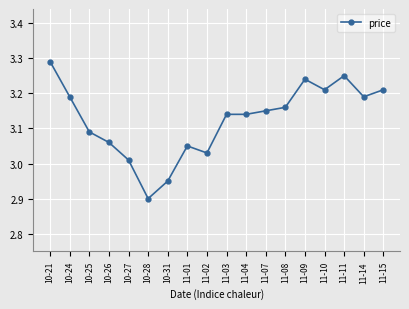

Is it true that the value at 11-08 is 0.8?

False